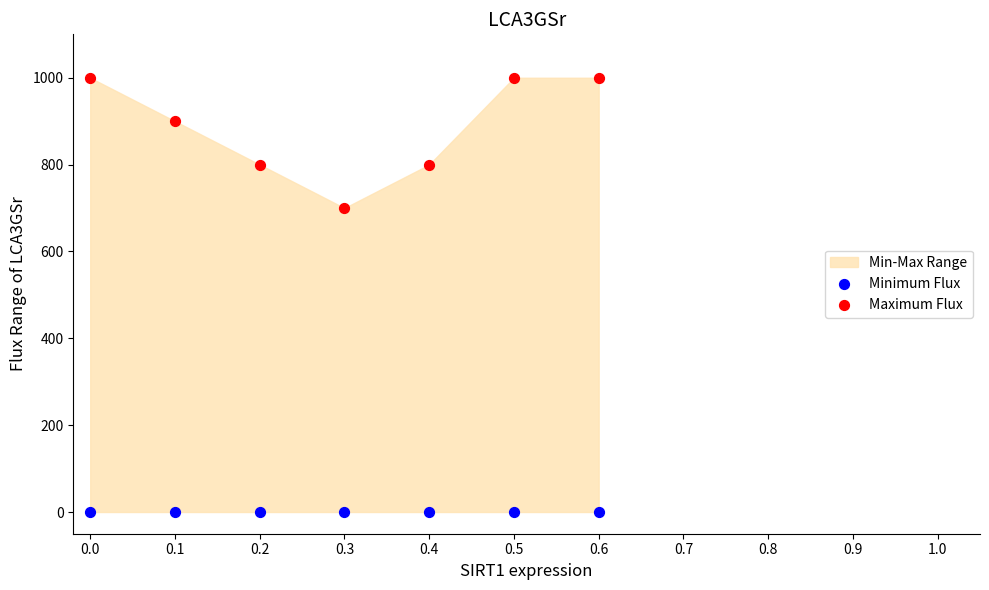

Which series contains the lowest Y value?

Minimum Flux